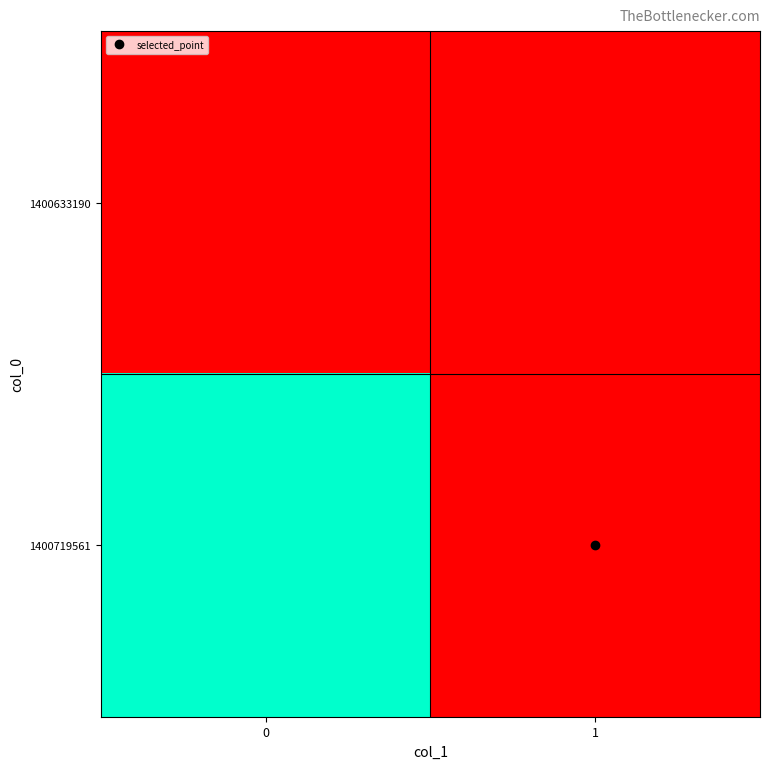

What is the spread (max minus min) of values at 0?

1